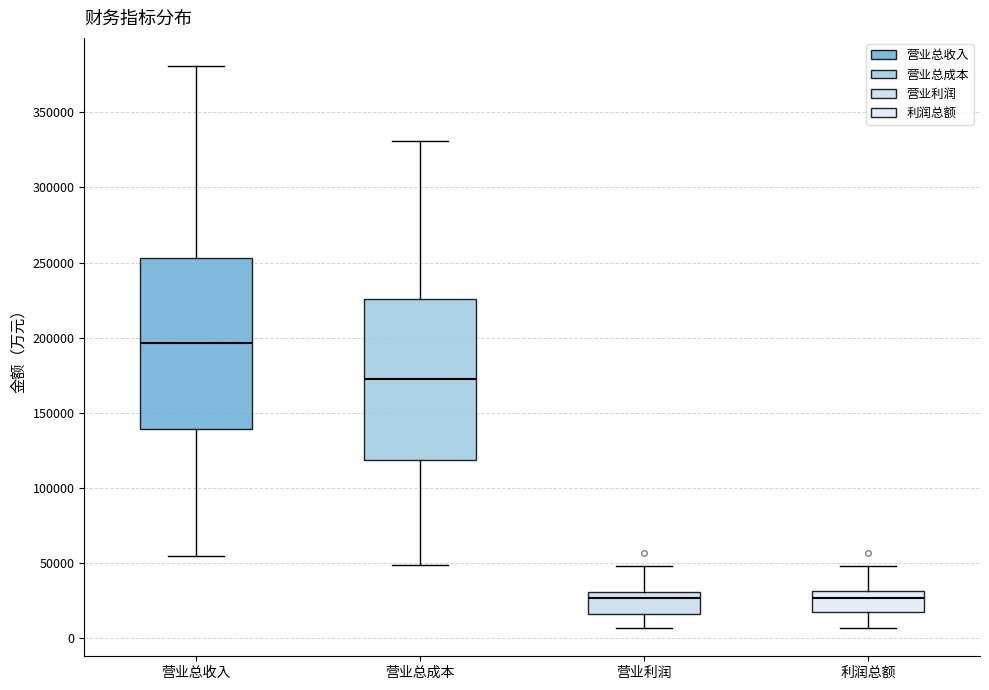

Where is the lower edge of the box for 营业利润 on the y-axis? The values are not printed on the chart, so give them approximately, as read against the axis.

15000